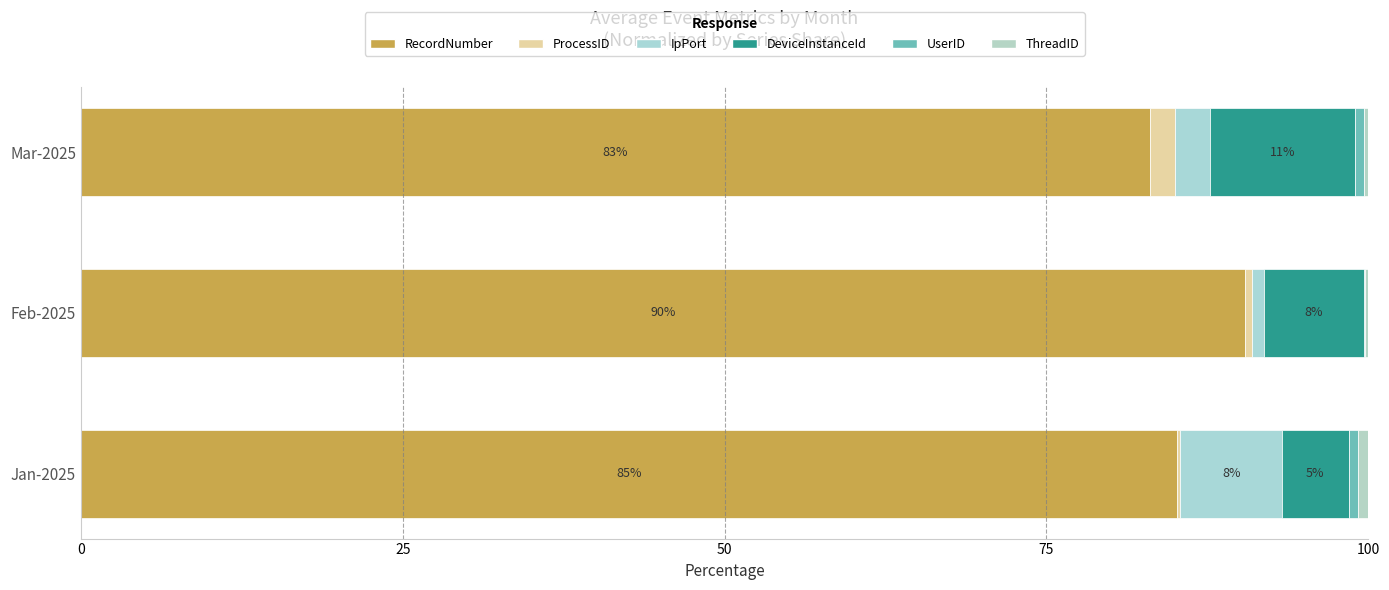

How many distinct data groups are displayed?

6